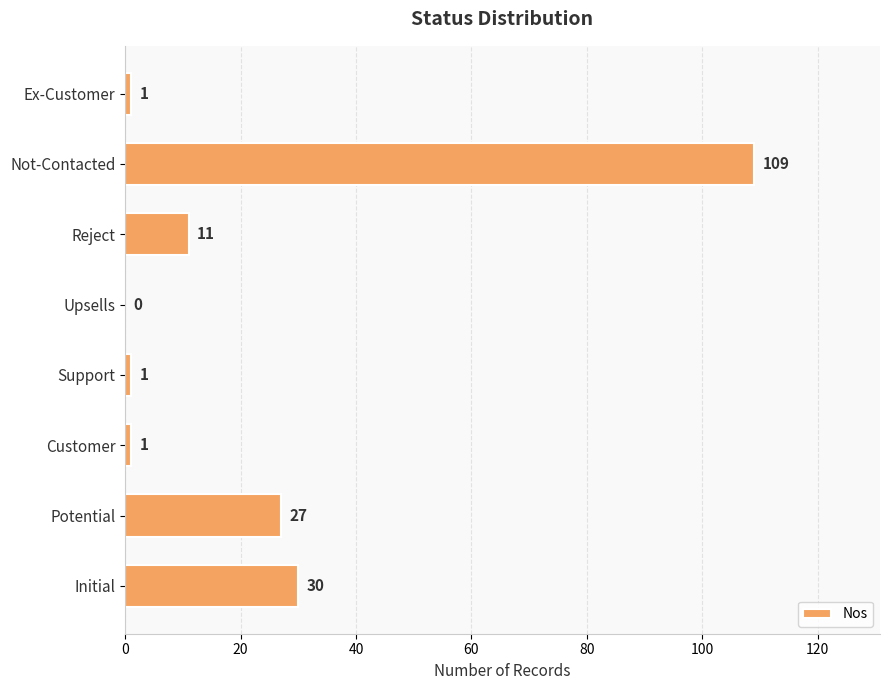

The chart shows a value of 159 at Not-Contacted. True or false?

False